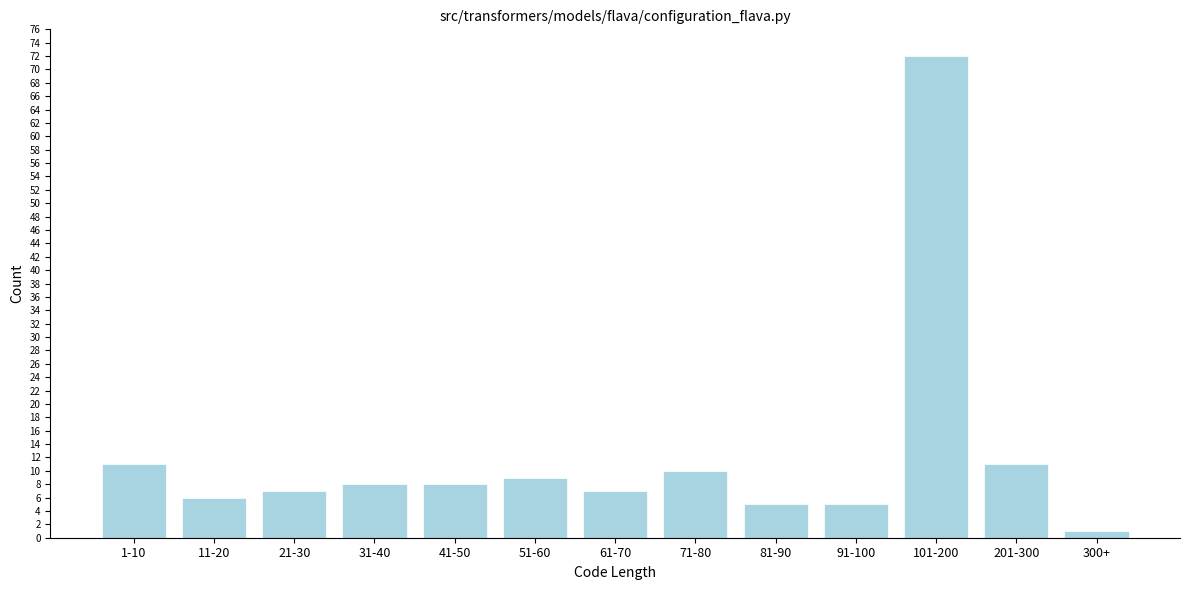

Reading left to right, extract all data points from this chart.

11	6	7	8	8	9	7	10	5	5	72	11	1